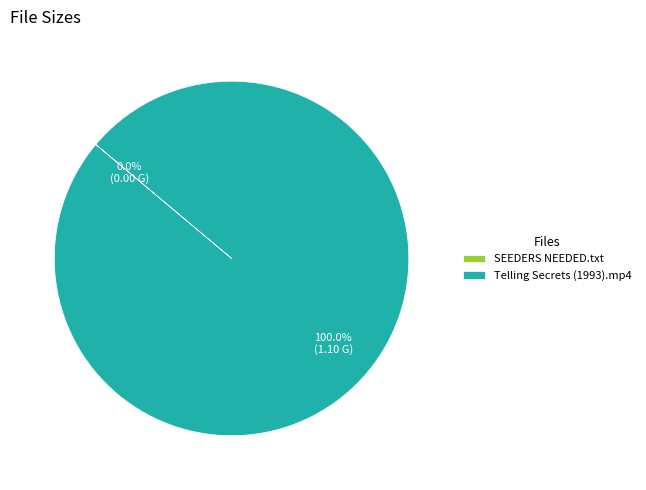

Which category accounts for the majority?

Telling Secrets (1993).mp4